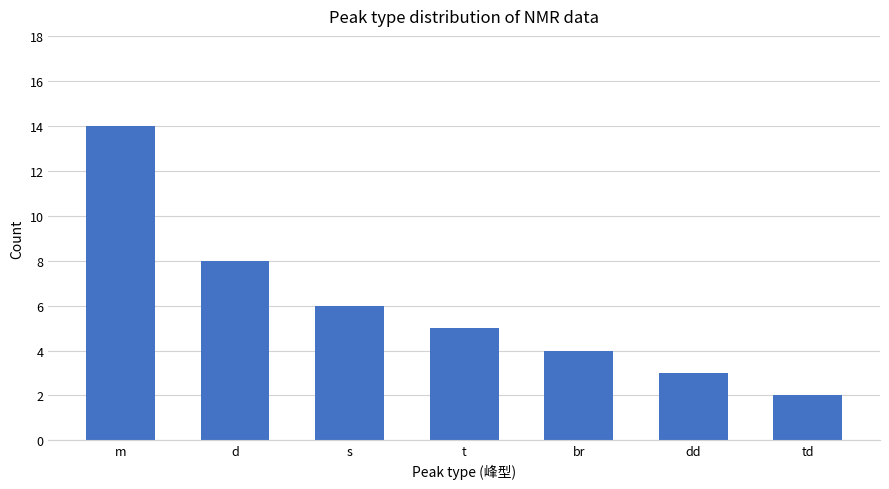

Which category has the lowest value across all series?

td